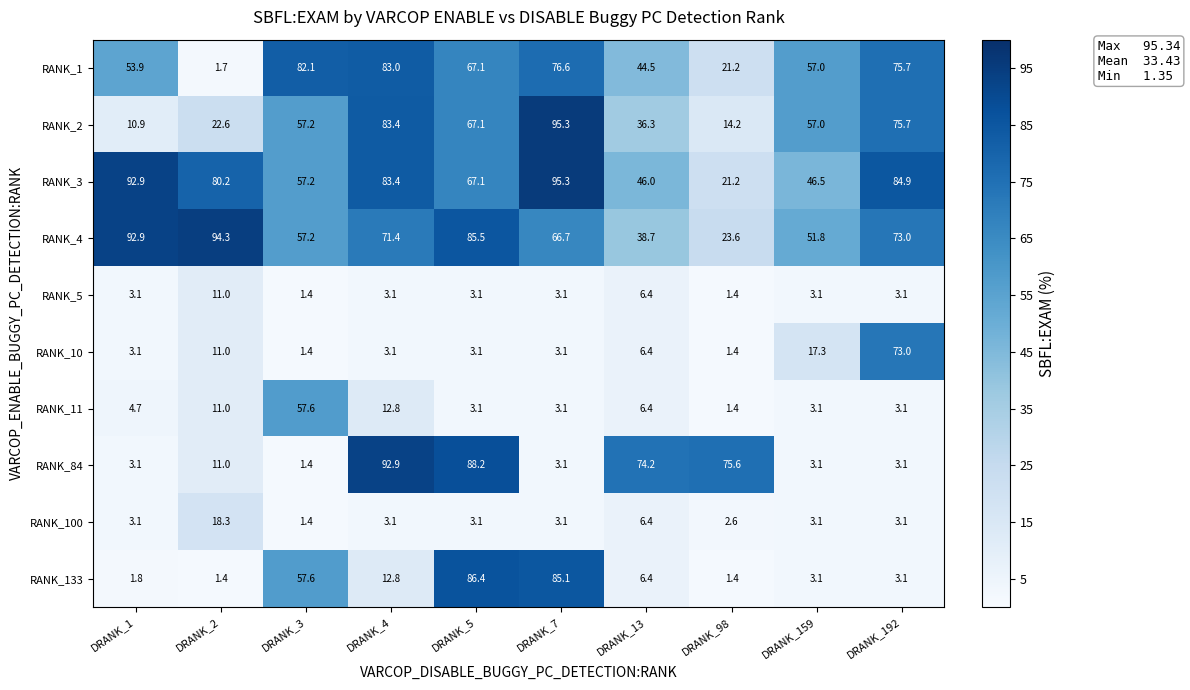

Rank the categories by RANK_3 value from lowest to highest.

DRANK_98, DRANK_13, DRANK_159, DRANK_3, DRANK_5, DRANK_2, DRANK_4, DRANK_192, DRANK_1, DRANK_7